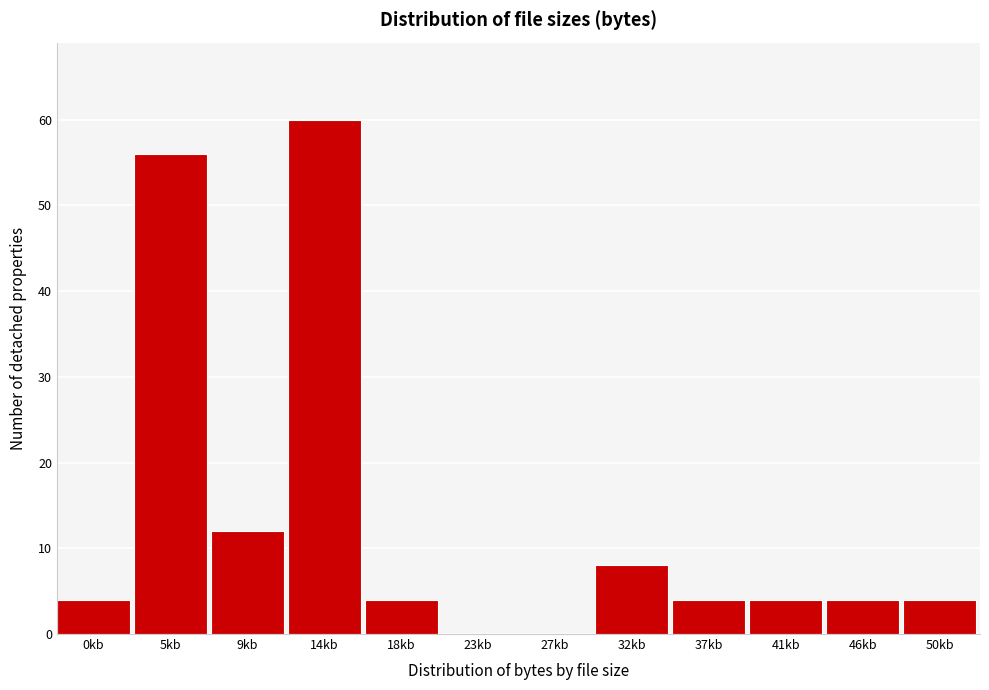

Reading left to right, transcribe all the data shown in this chart.

0kb=4	5kb=56	9kb=12	14kb=60	18kb=4	23kb=0	27kb=0	32kb=8	37kb=4	41kb=4	46kb=4	50kb=4